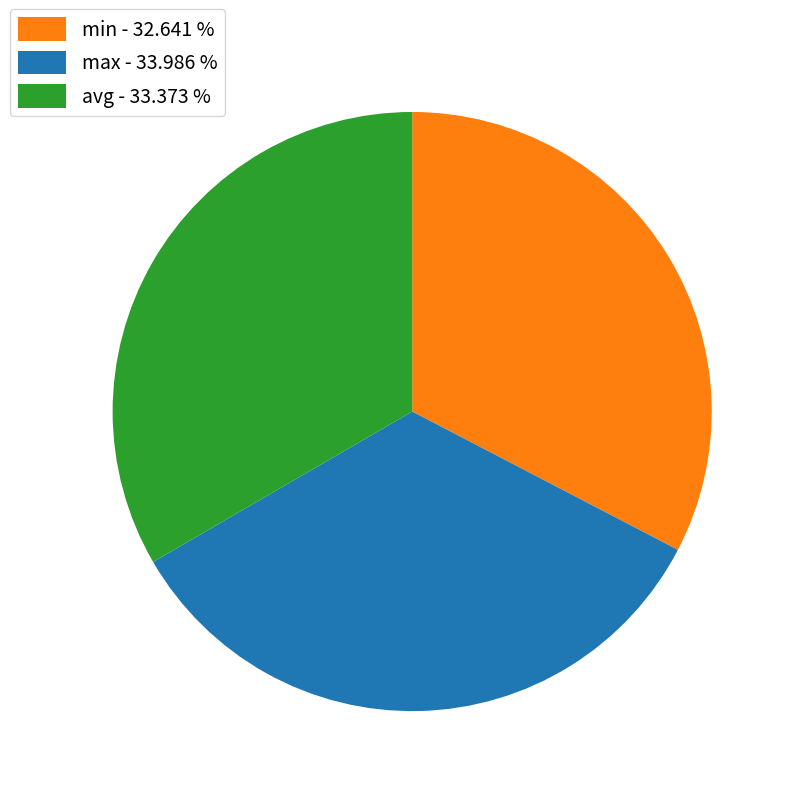

Which category has the smallest portion of the pie?

min